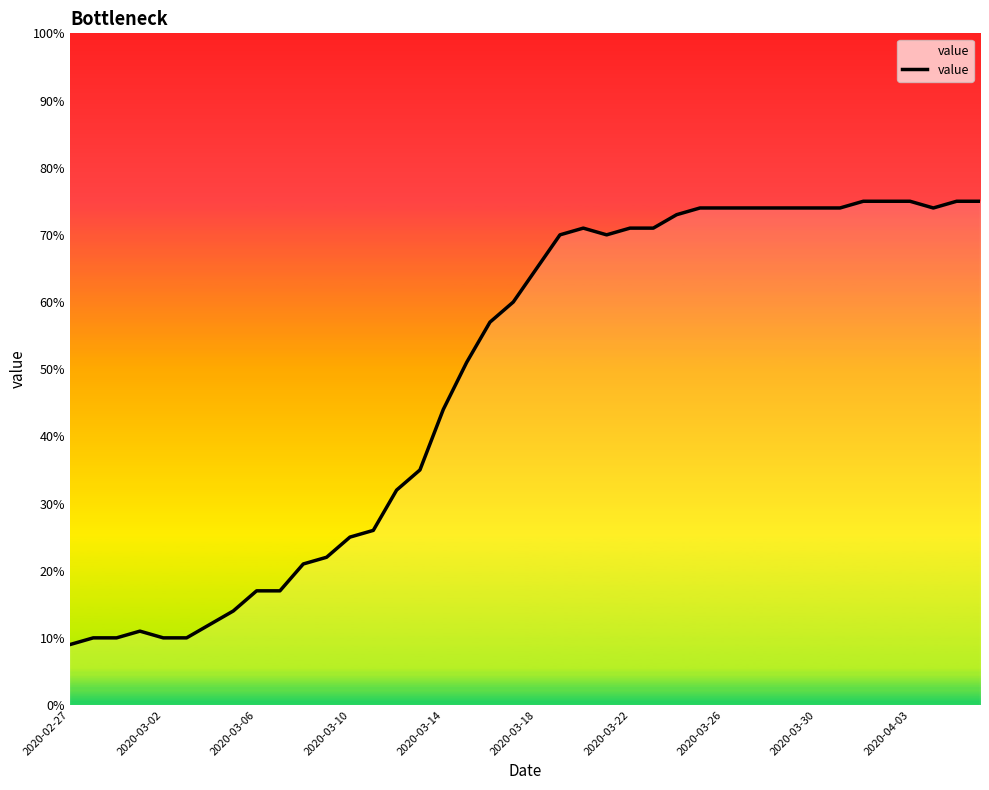

What is the minimum value shown in the chart?

9